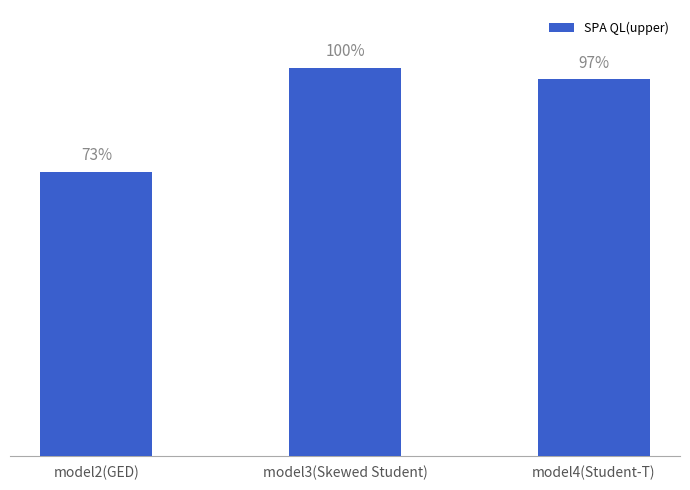

Are the bars horizontal?

No